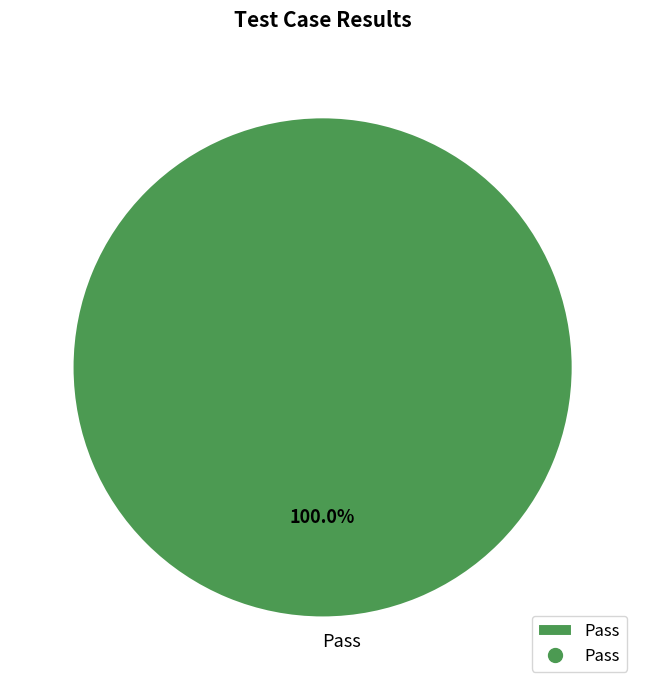

Which slice represents more than half of the pie?

Pass